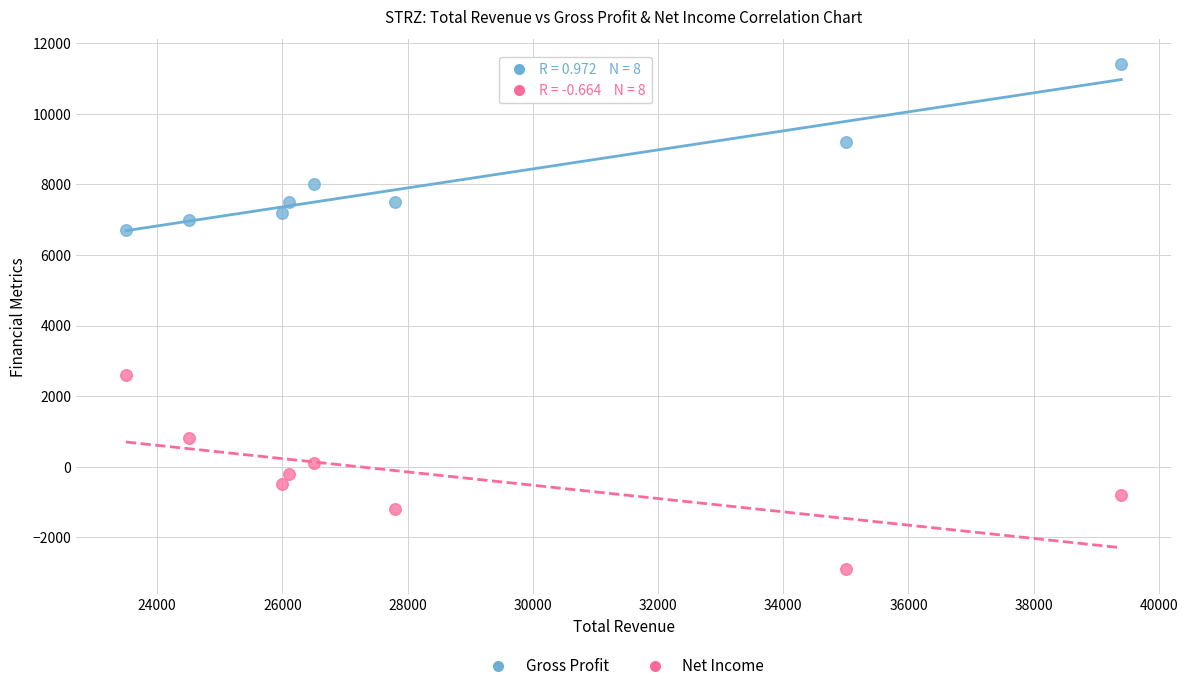

What is the X range (max minus min) for the scatter plot?

15900